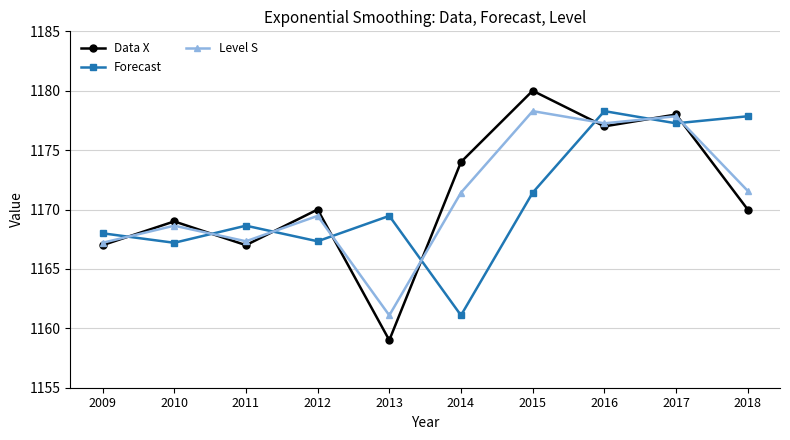

Reading left to right, extract all data points from this chart.

Data X: 1167.0	1169.0	1167.0	1170.0	1159.0	1174.0	1180.0	1177.0	1178.0	1170.0
Forecast: 1168.0	1167.2	1168.6	1167.3	1169.5	1161.1	1171.4	1178.3	1177.3	1177.9
Level S: 1167.2	1168.6	1167.3	1169.5	1161.1	1171.4	1178.3	1177.3	1177.9	1171.6